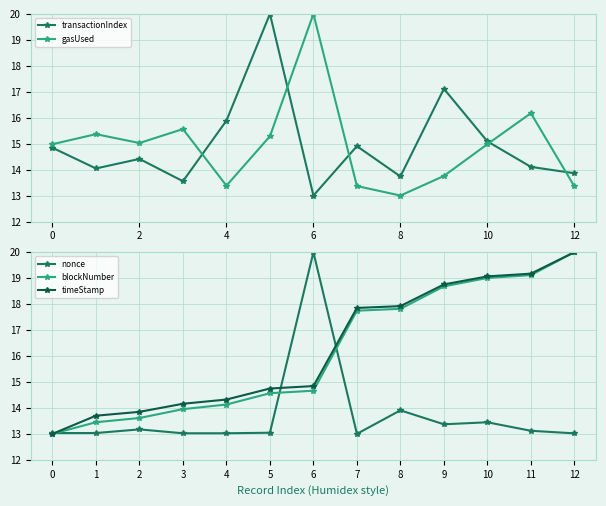

Is the value of nonce at 2 greater than the value of blockNumber at 6?

No